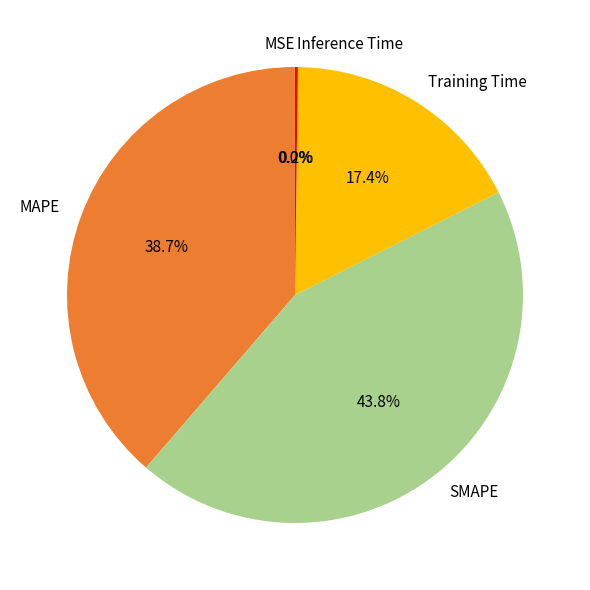

Combined, what portion of the pie is Training Time and SMAPE?

61.1%